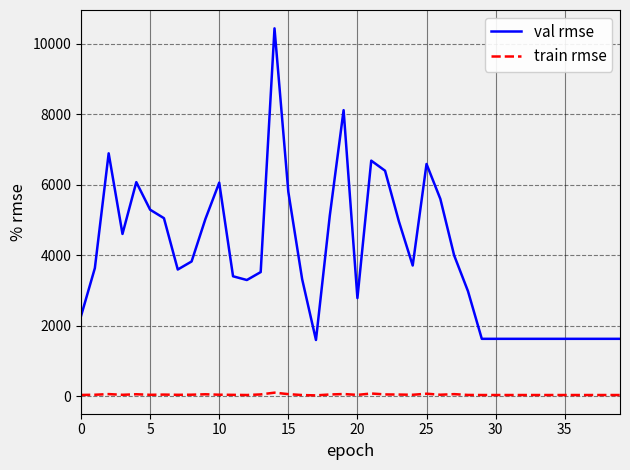

What is the maximum value for val rmse?

10436